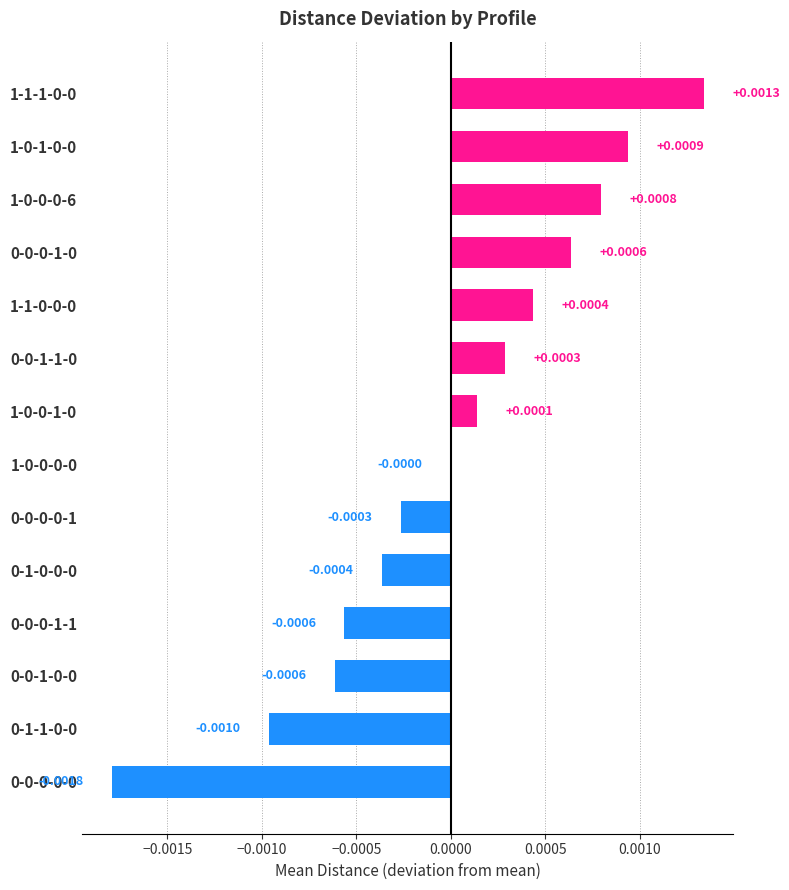

How many categories are shown in the chart?

14